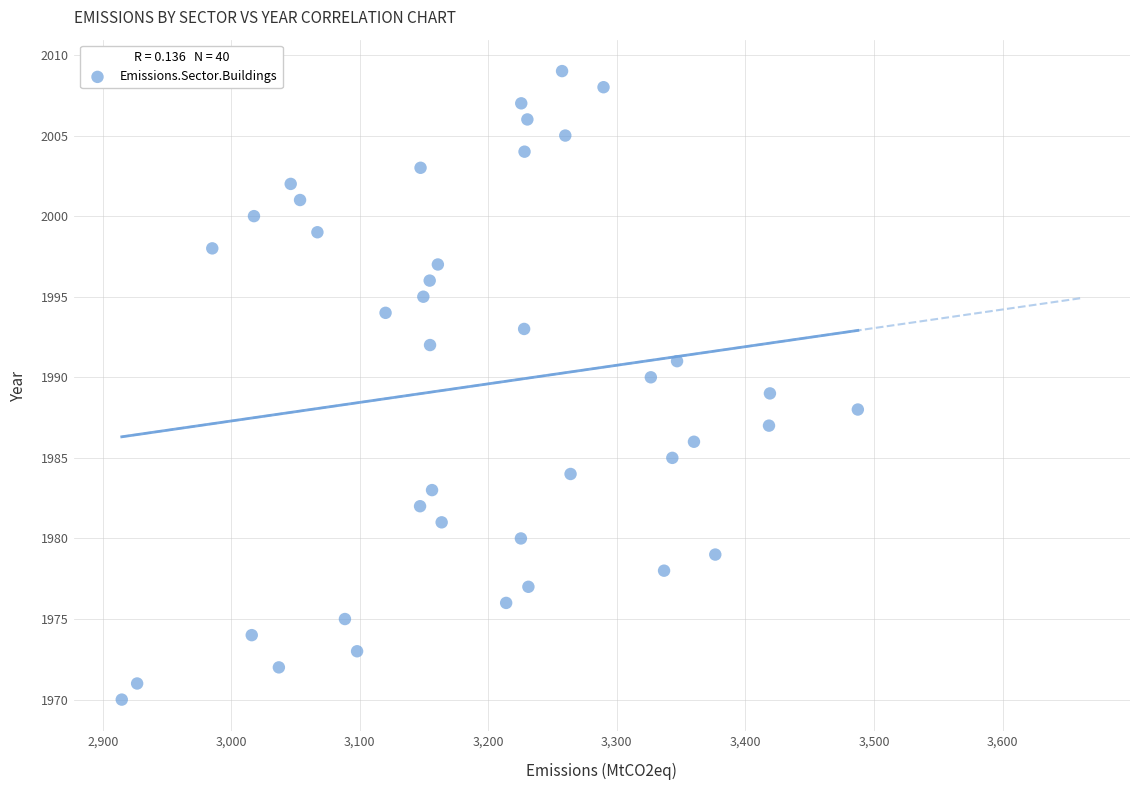

What is the range of Y values (max minus min)?

39